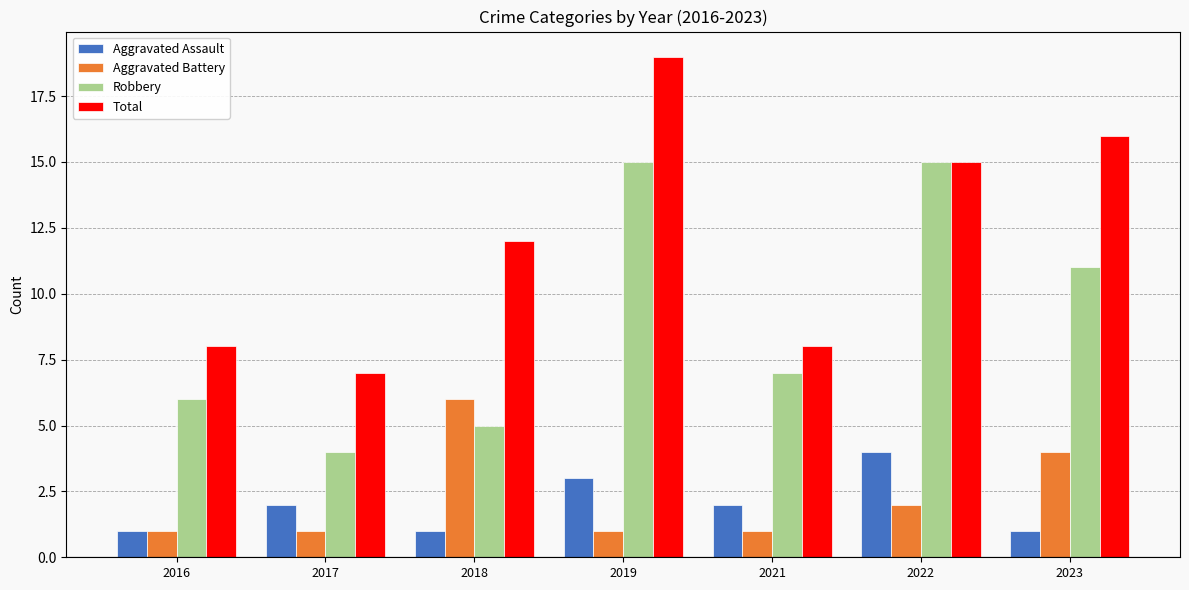

What is the difference between the highest and lowest values at 2019?

18